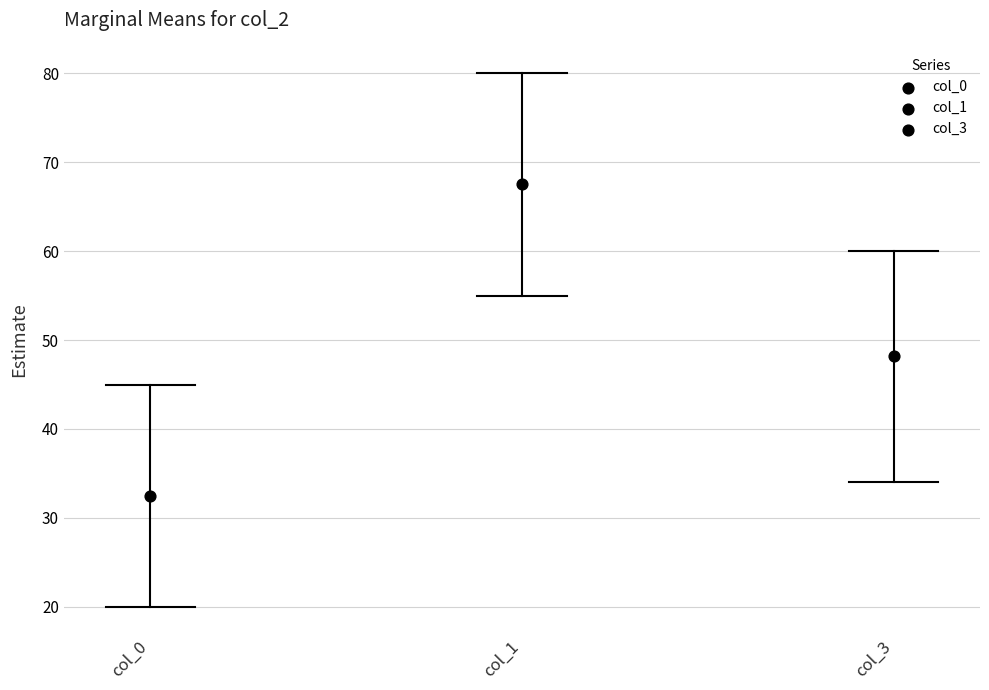

Which series reaches the minimum Y coordinate?

col_0